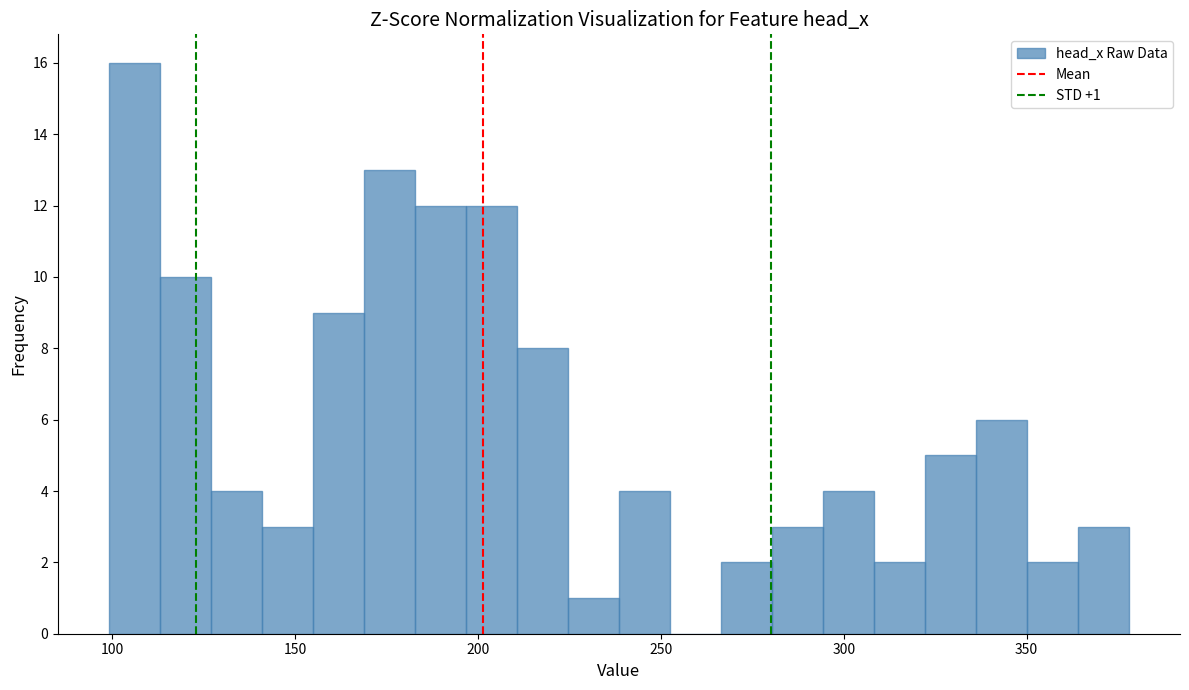

Around what value on the x-axis is the tallest bar? Give the approximate position of its centre, as read against the axis.

105